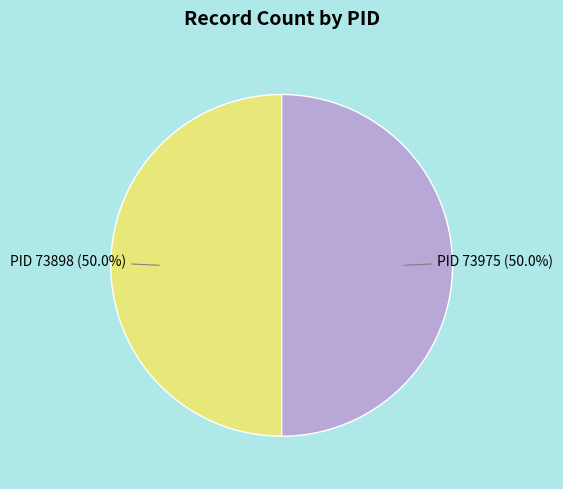

What is the ratio of the value at PID 73975 to the value at PID 73898?

1.0